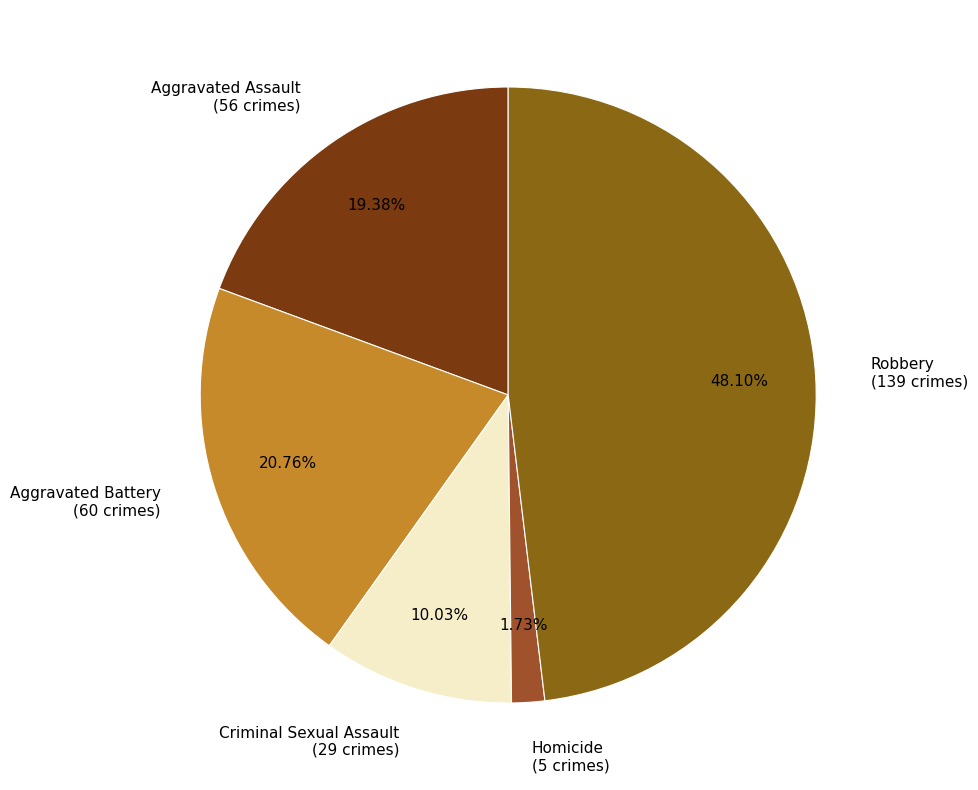

Count the number of slices in the pie.

5